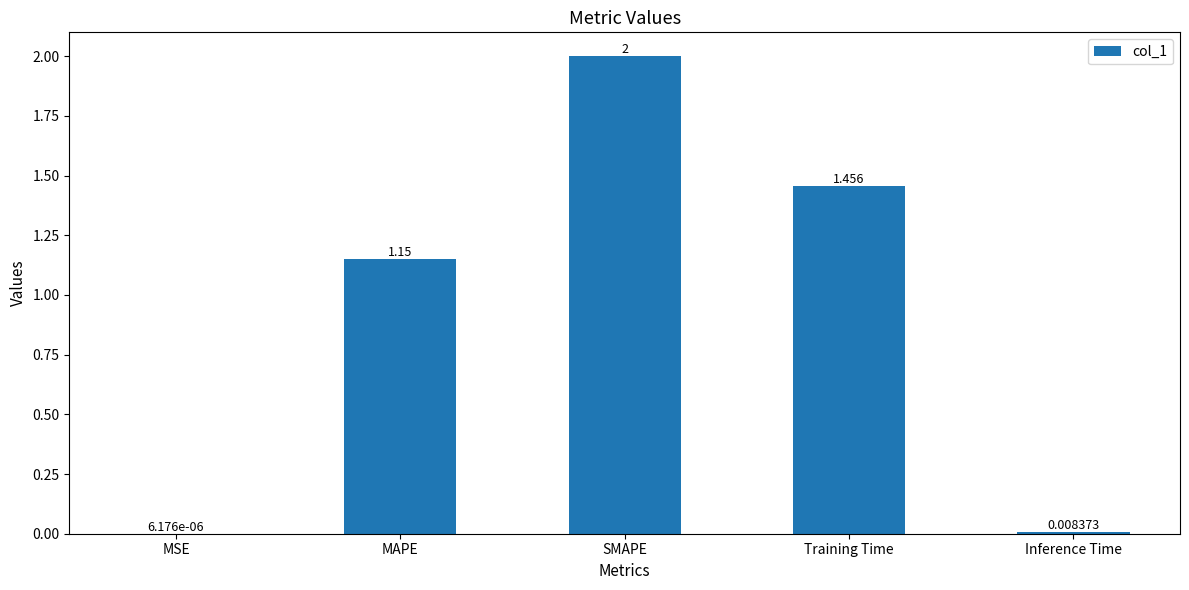

At which category does the chart reach its peak across all series?

SMAPE